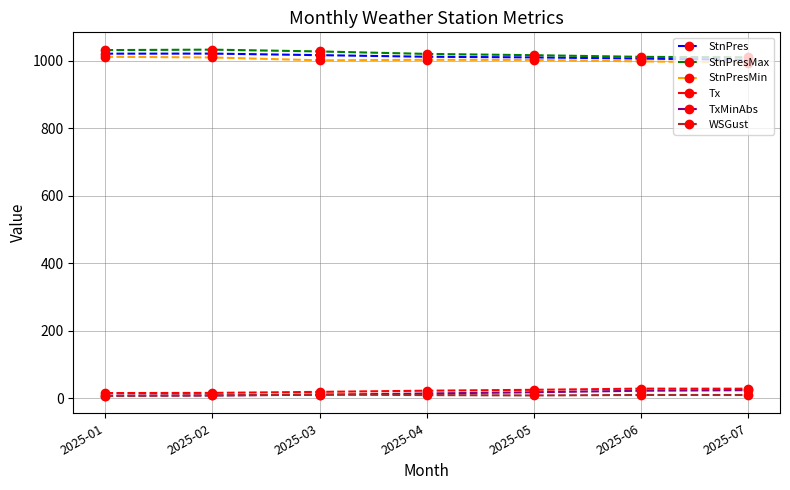

Does the chart display data point markers on the line(s)?

Yes